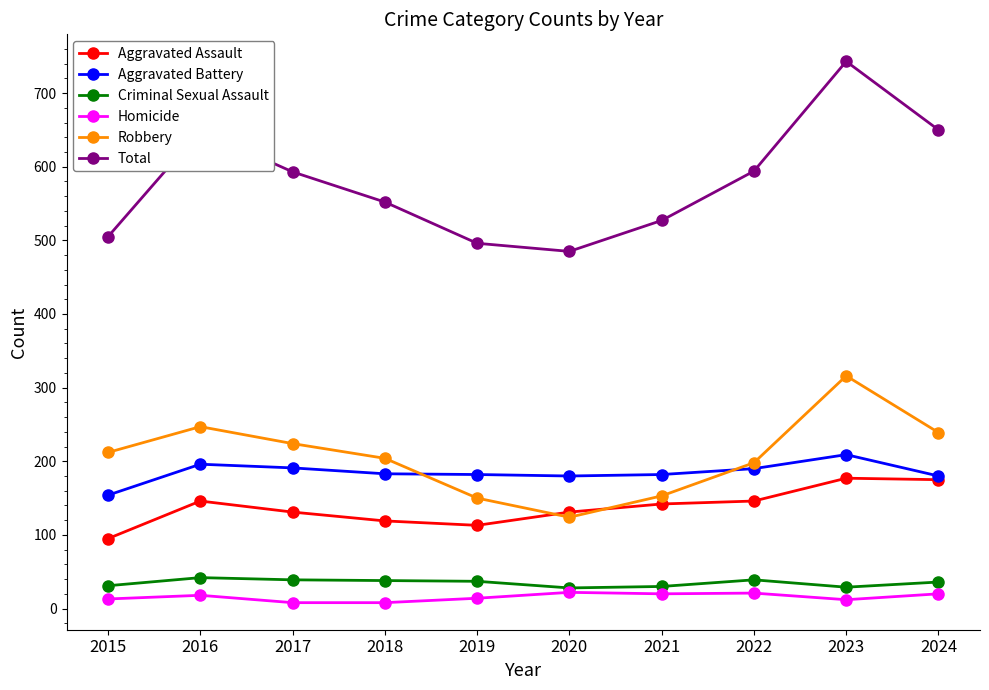

True or false: Aggravated Battery and Total cross at least once.

False